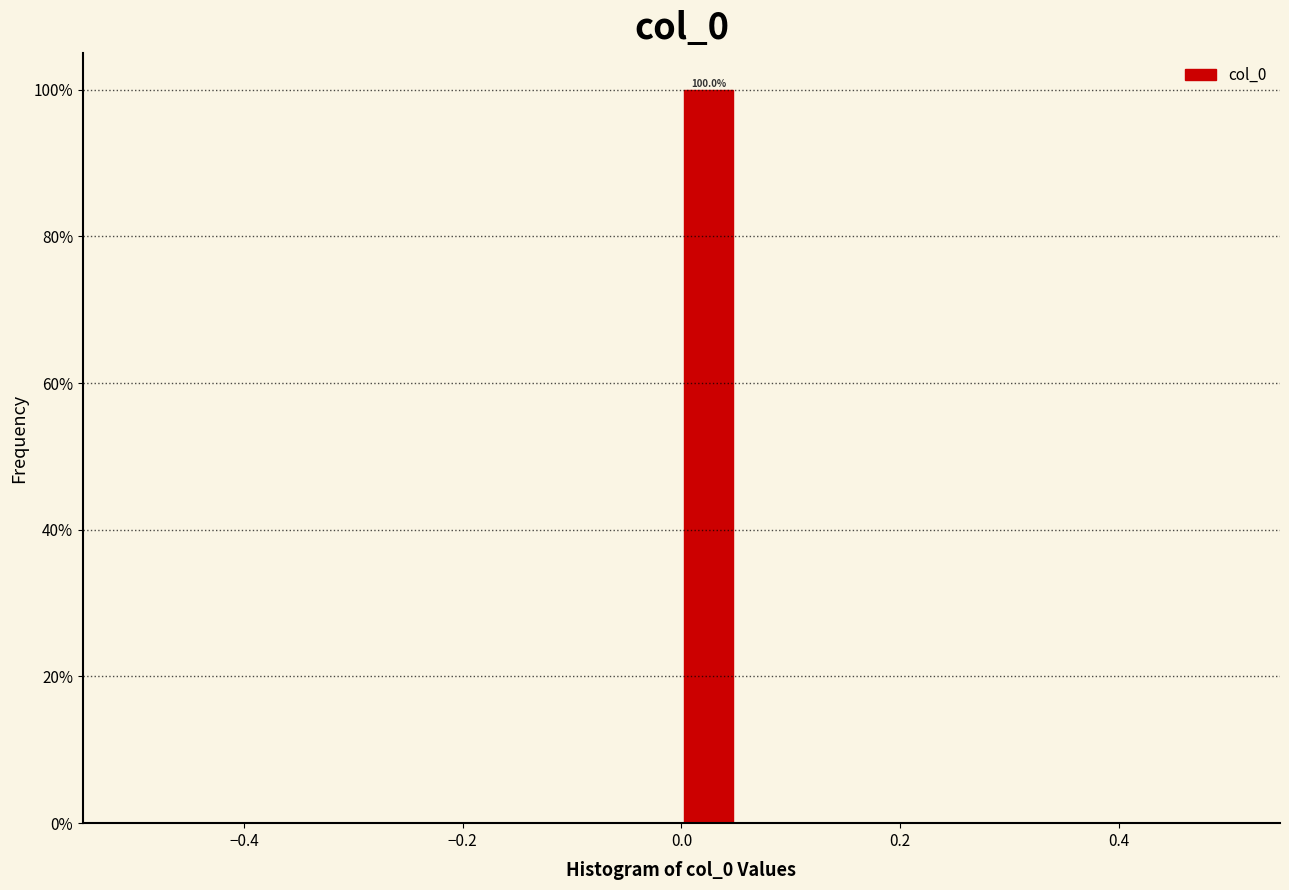

Read against the x-axis, roughly where is the centre of the tallest bar?

0.02